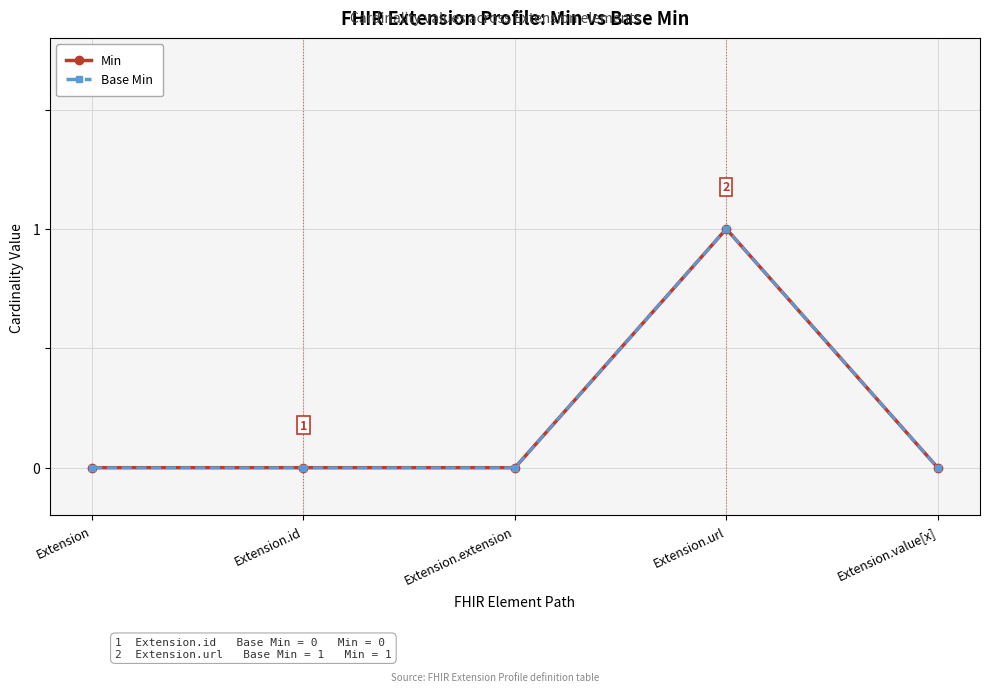

What is the sum of all Base Min values?

1